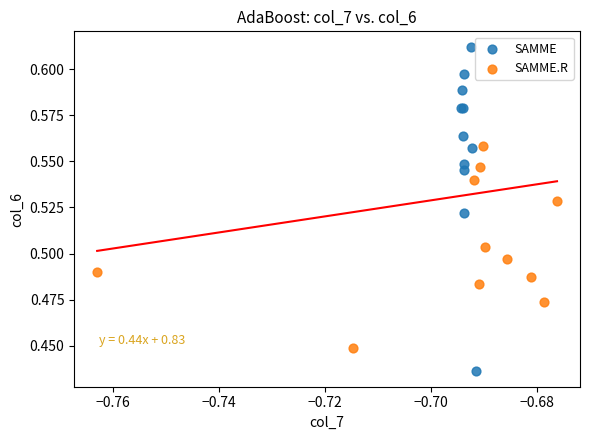

Which series contains the highest Y value?

SAMME